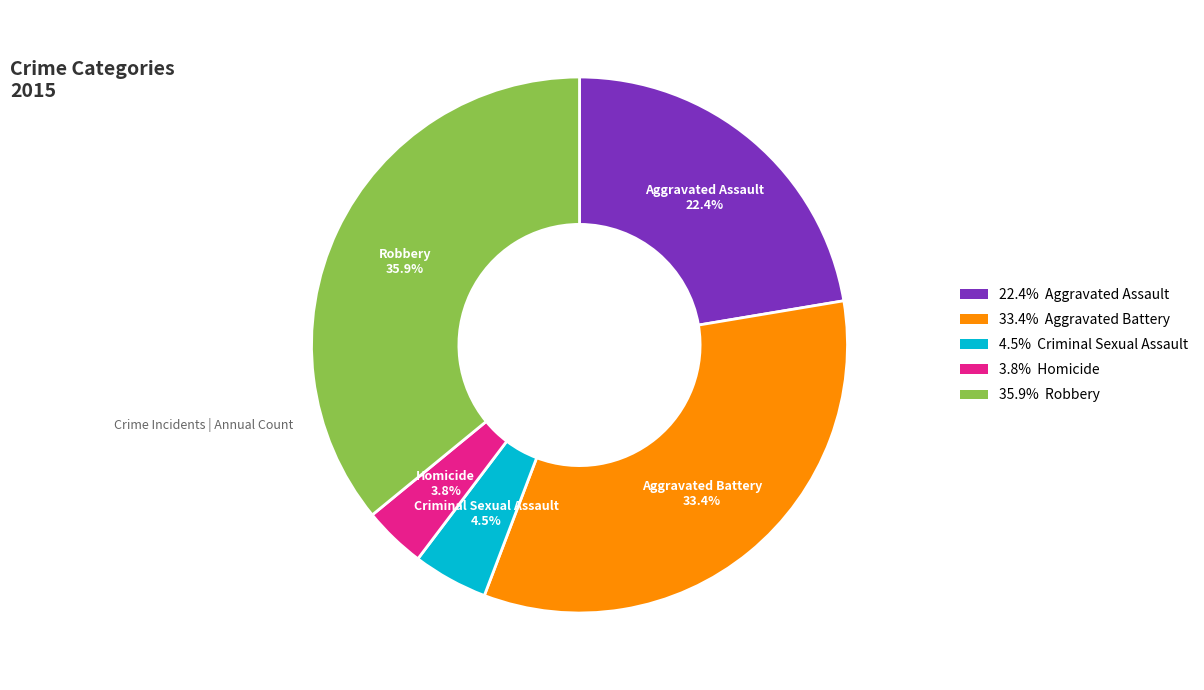

Count the number of slices in the pie.

5